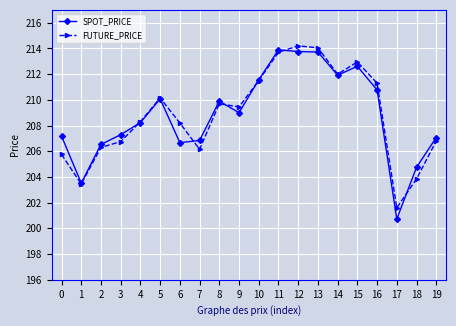

What is the sum of the SPOT_PRICE values at 17 and 5?

410.8